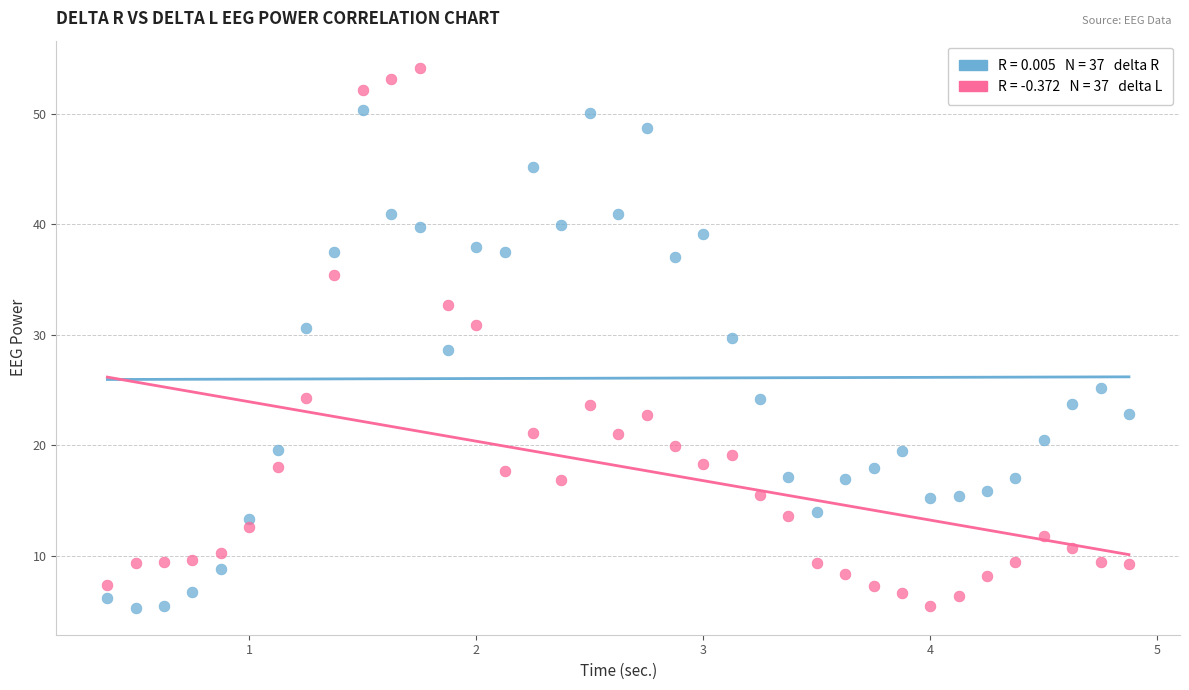

How many data points are displayed?

74